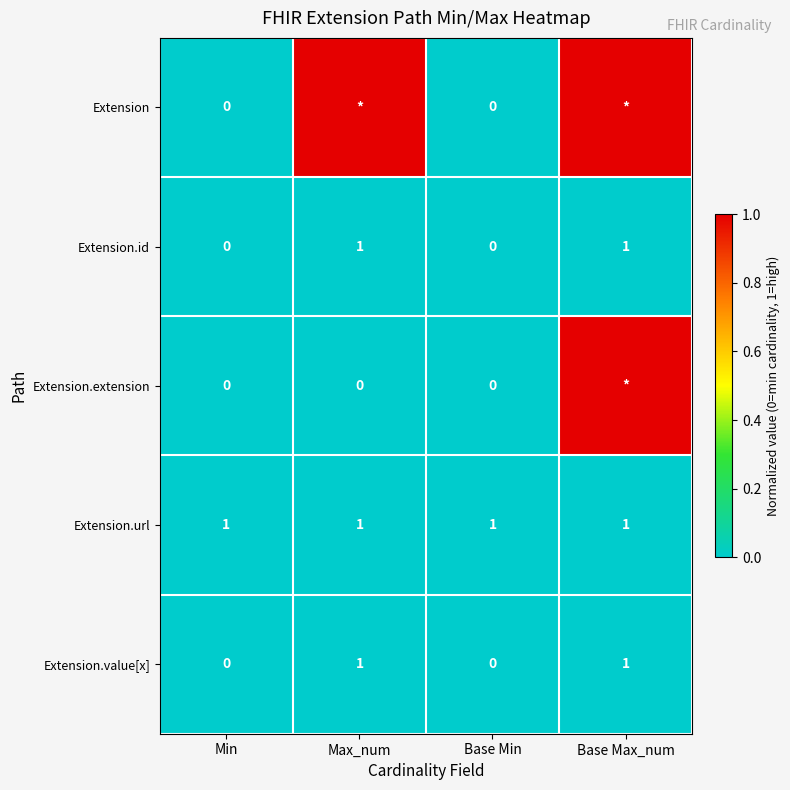

What is the sum of the Extension.id values at Max_num and Base Max_num?

2.0